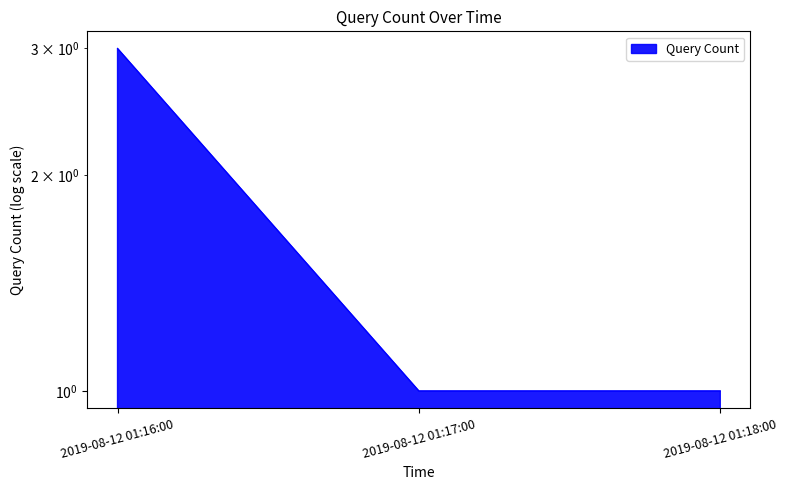

Reading left to right, list all the values displayed in this chart.

2019-08-12 01:16:00=3	2019-08-12 01:17:00=1	2019-08-12 01:18:00=1